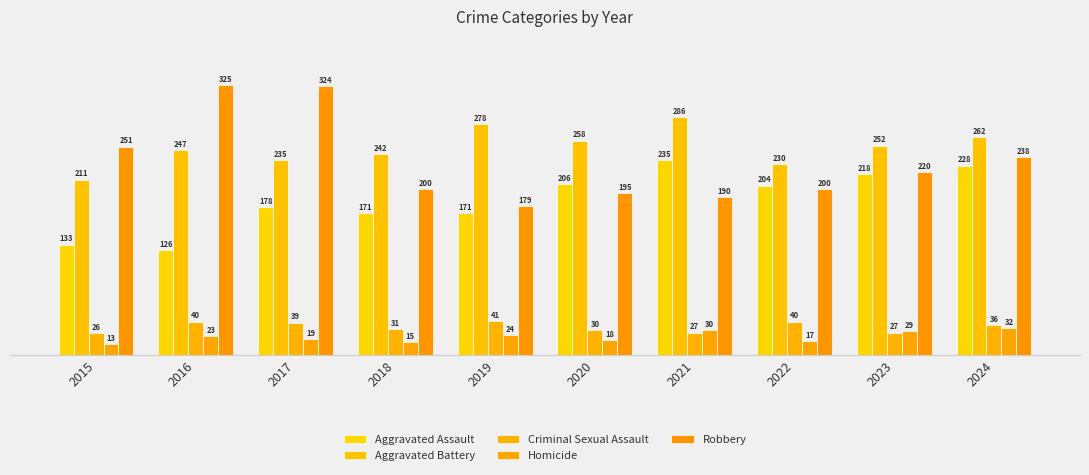

Where does the Aggravated Assault series first go above 204?

2020